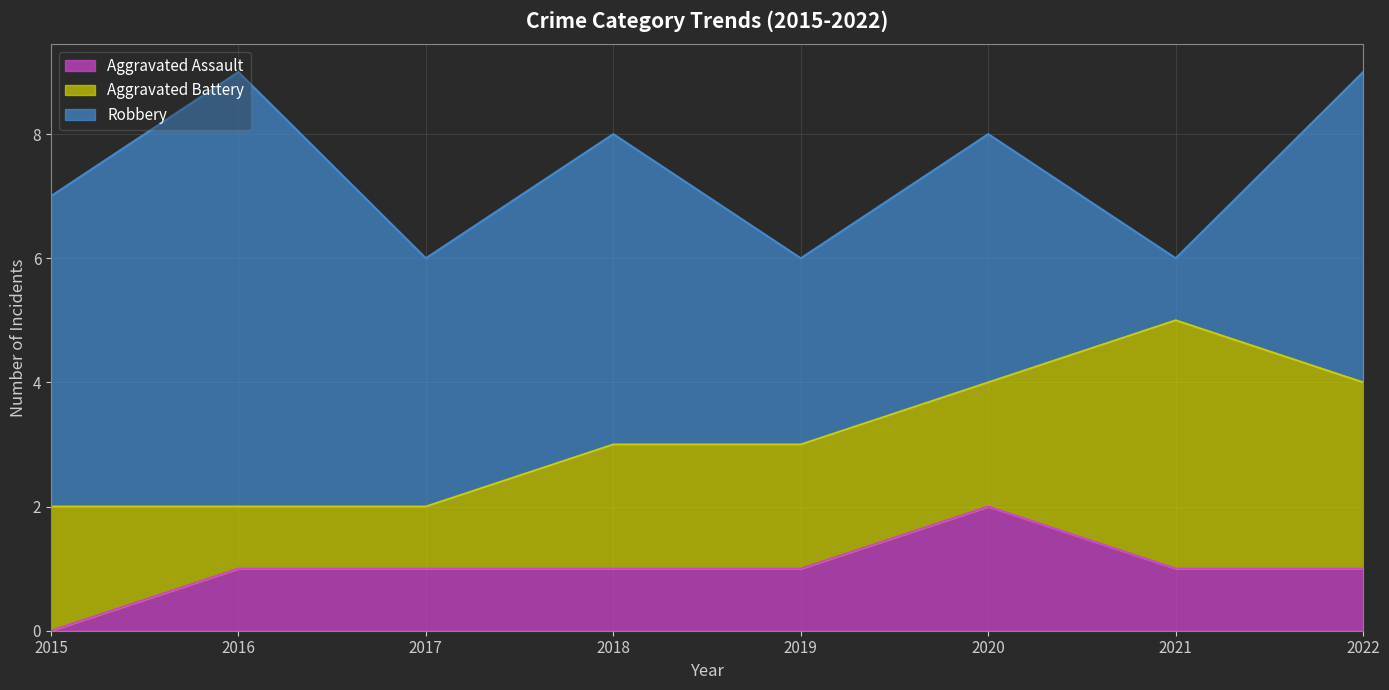

At which label does Aggravated Battery first exceed 2?

2021